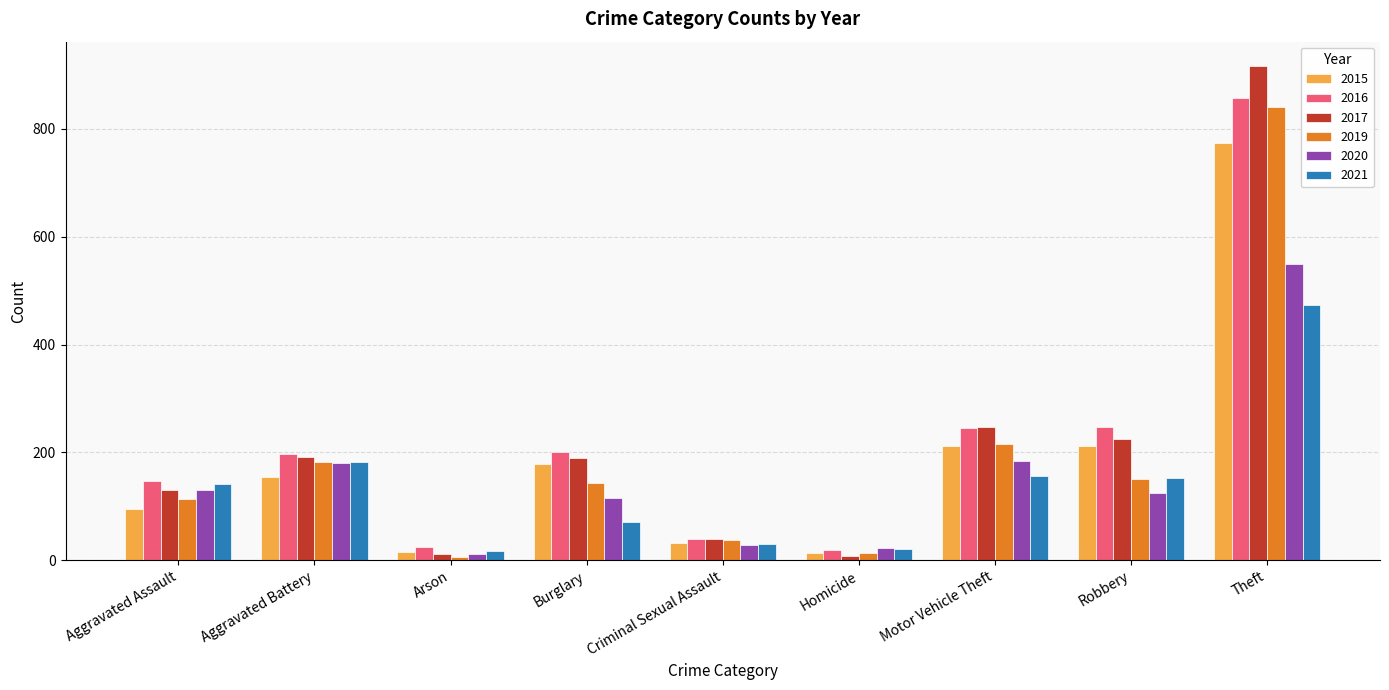

What is the approximate value of 2019 at Criminal Sexual Assault, to the nearest 10?

40